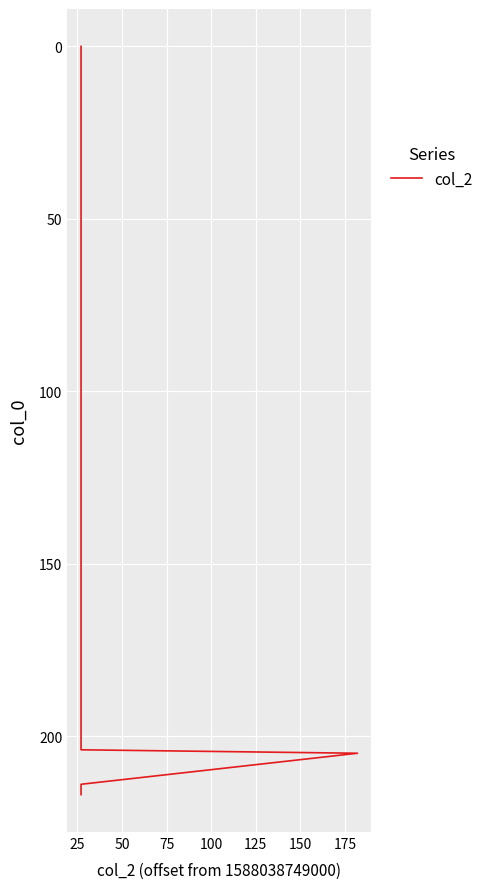

Is this an area chart (filled region under the line)?

No